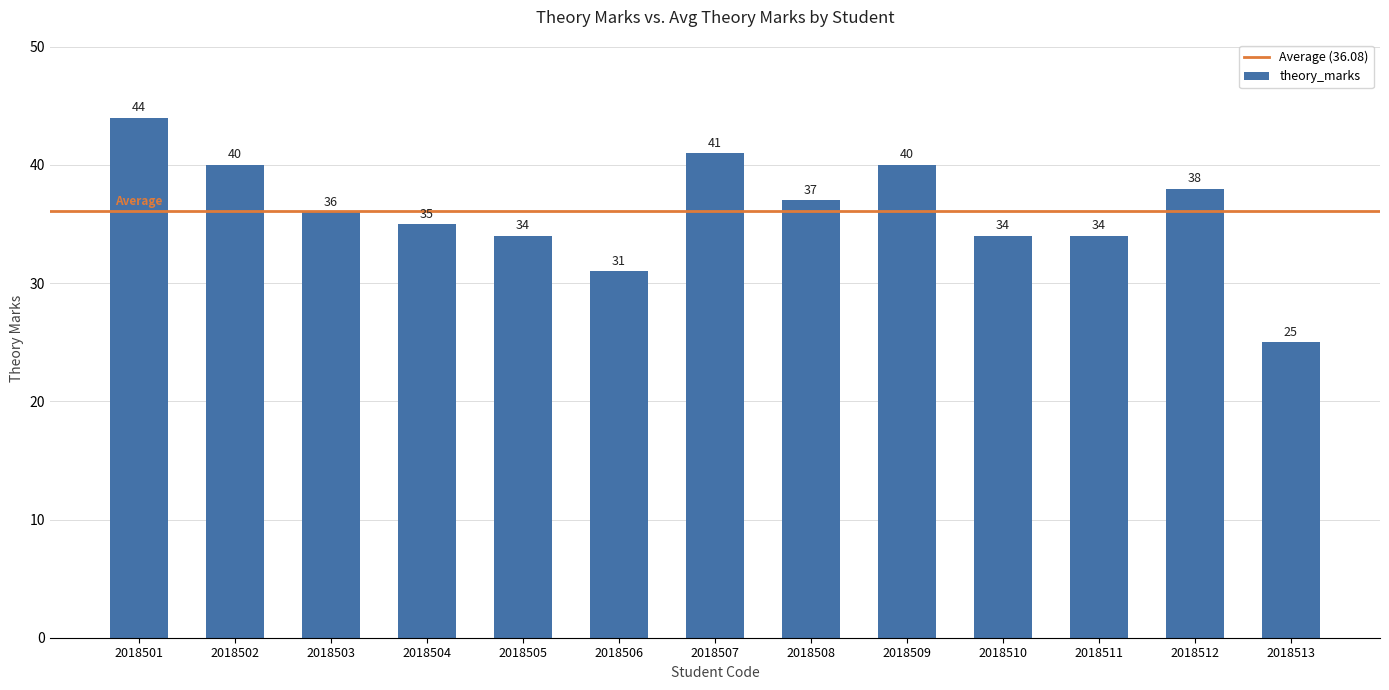

How many bars are there in total?

13